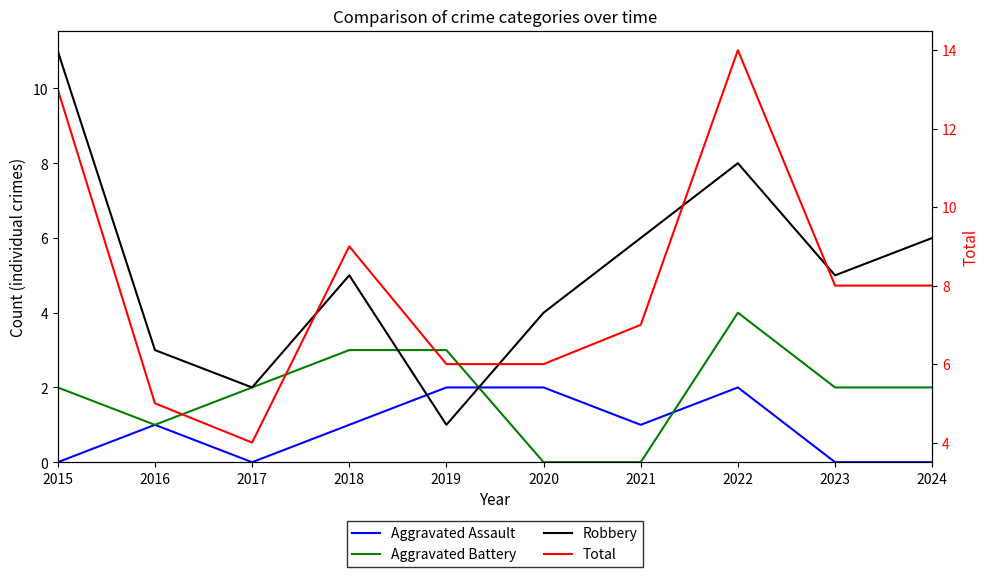

At which category is the sum across all series the highest?

2022